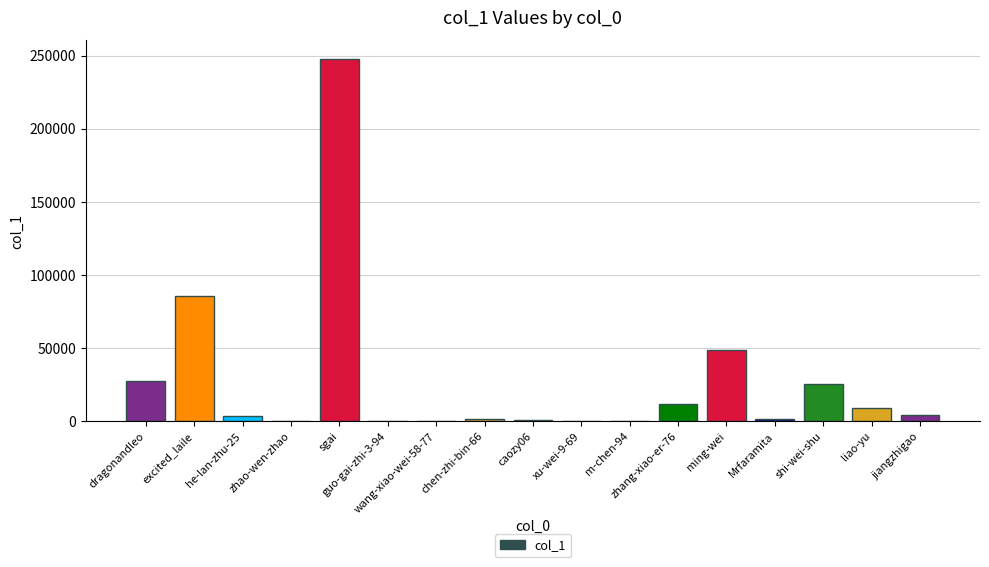

Which label corresponds to the largest value in the chart?

sgai